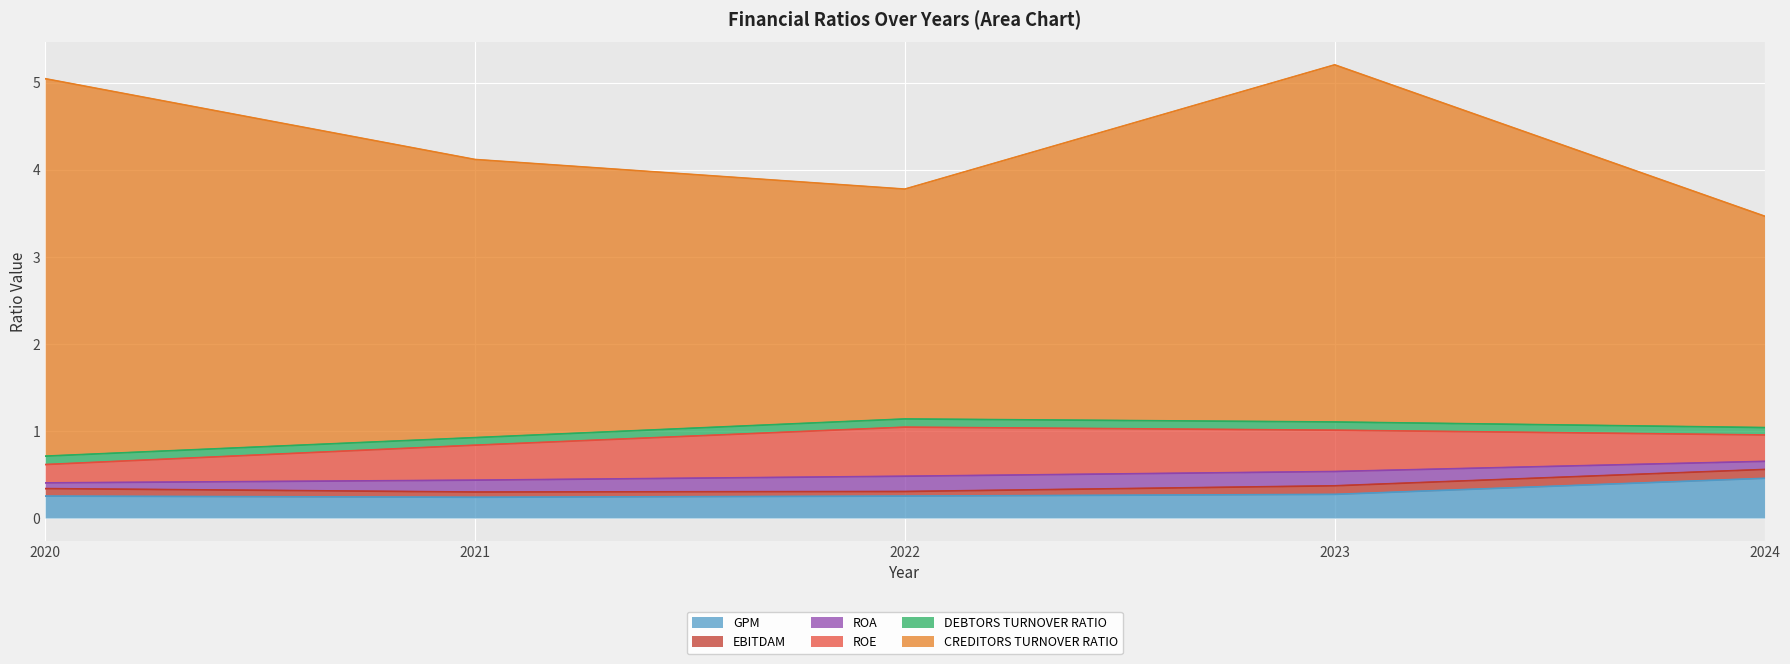

How many series are shown in this chart?

6